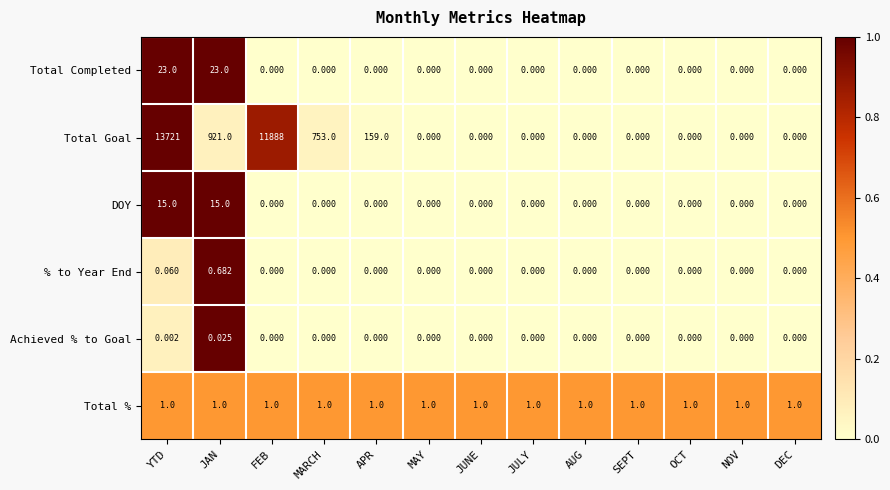

Rank the series by their maximum value, from highest to lowest.

Total Goal, Total Completed, DOY, Total %, % to Year End, Achieved % to Goal